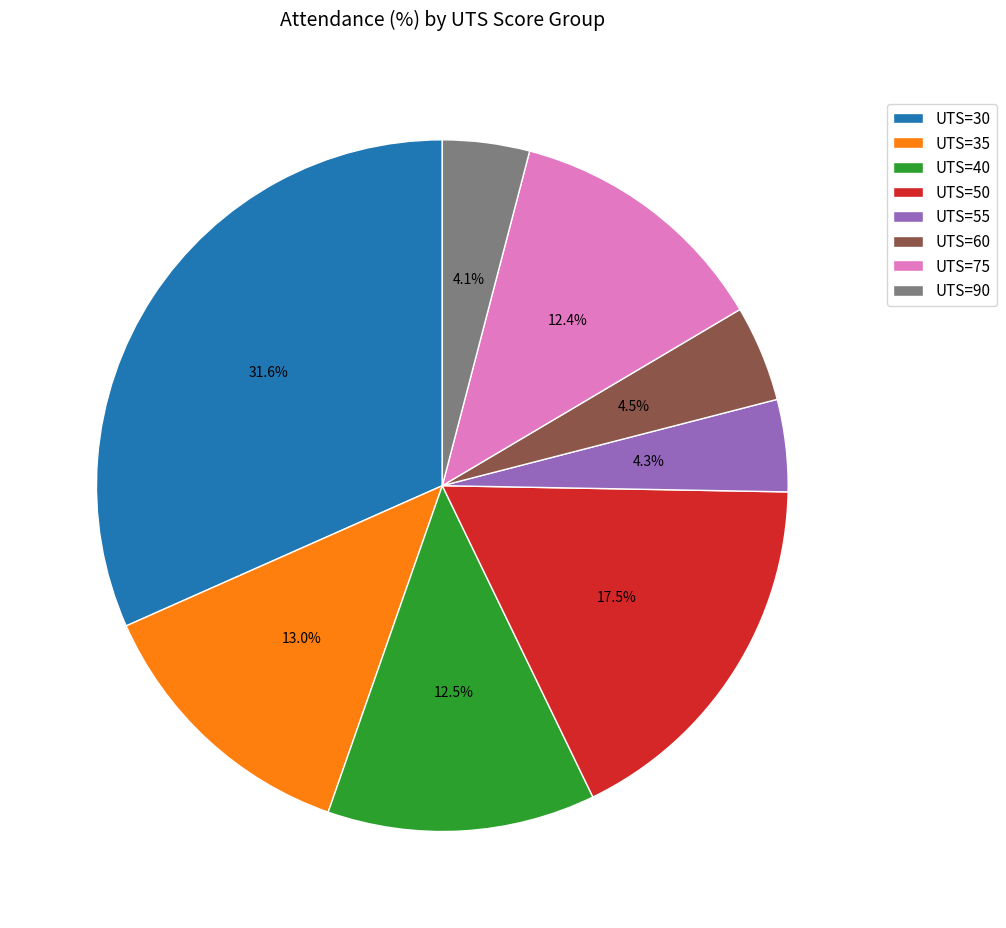

Which slice is the largest?

UTS=30